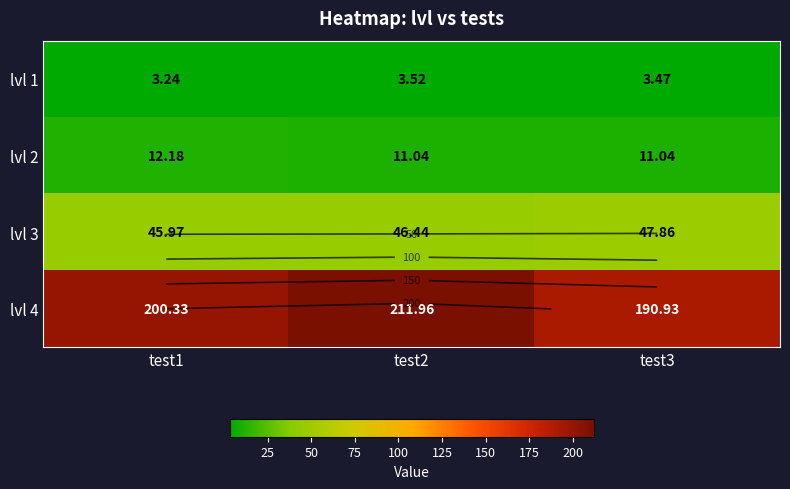

What is the average value of the lvl 2 series?

11.4